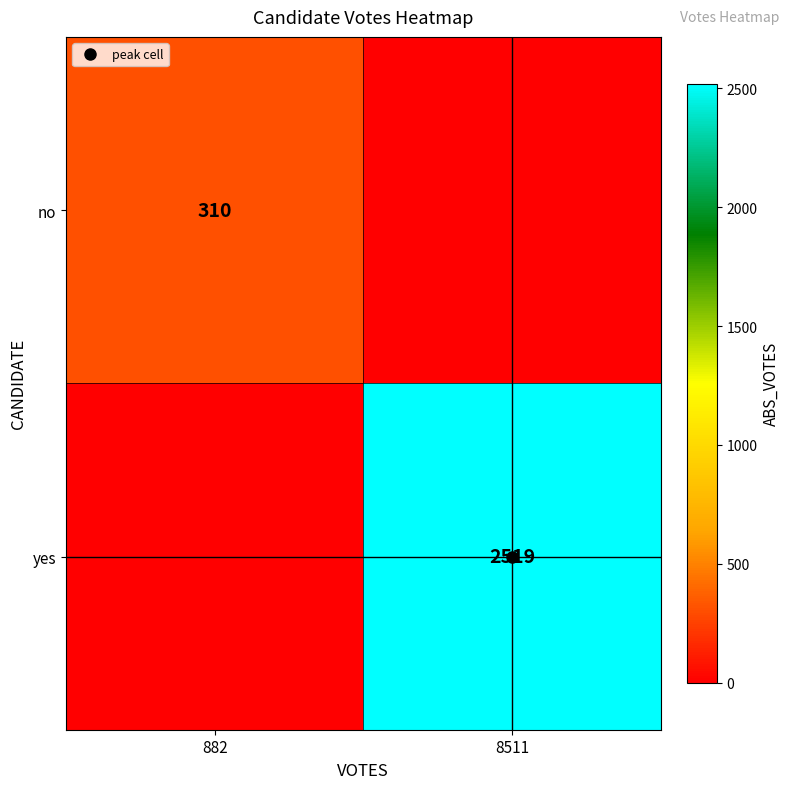

How many series are shown in this chart?

2